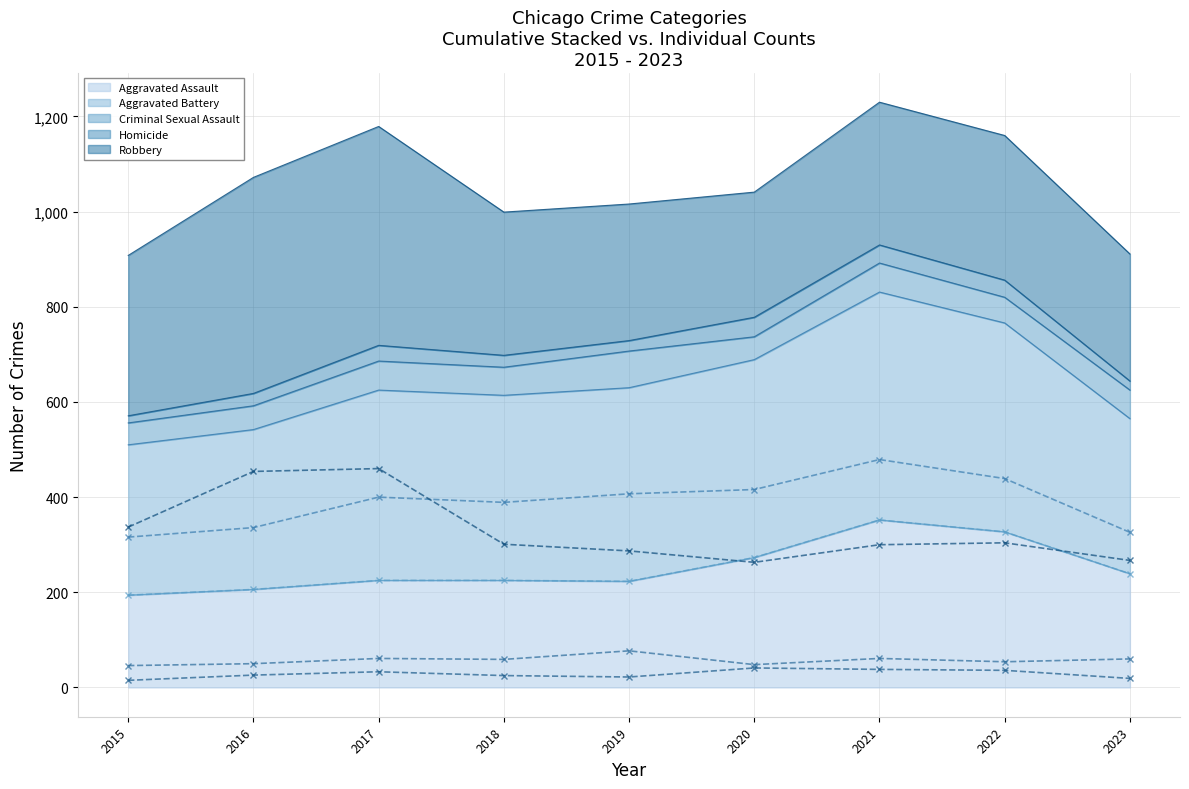

How many data points in Homicide are less than 26?

4